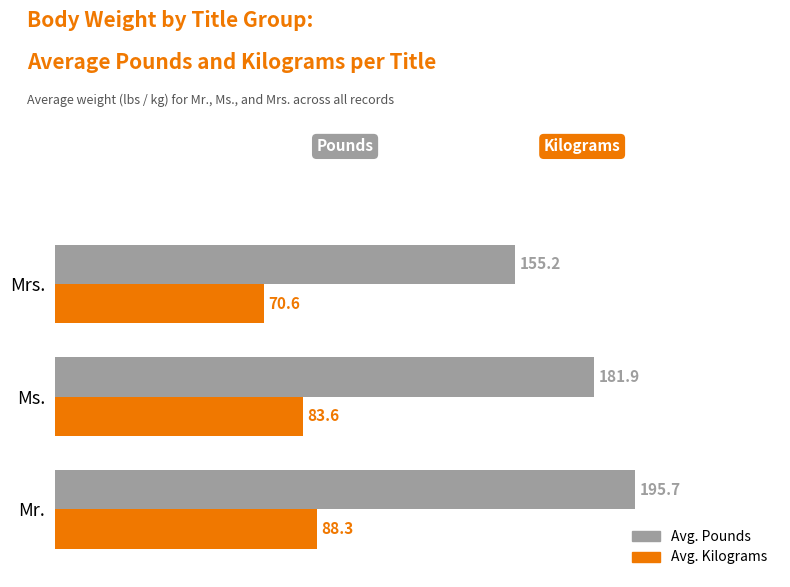

What is the average value of the Avg. Pounds series?

177.6